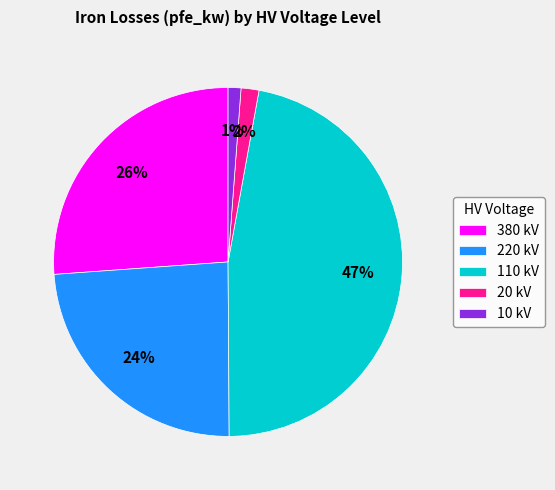

Which category has the biggest portion of the pie?

110 kV